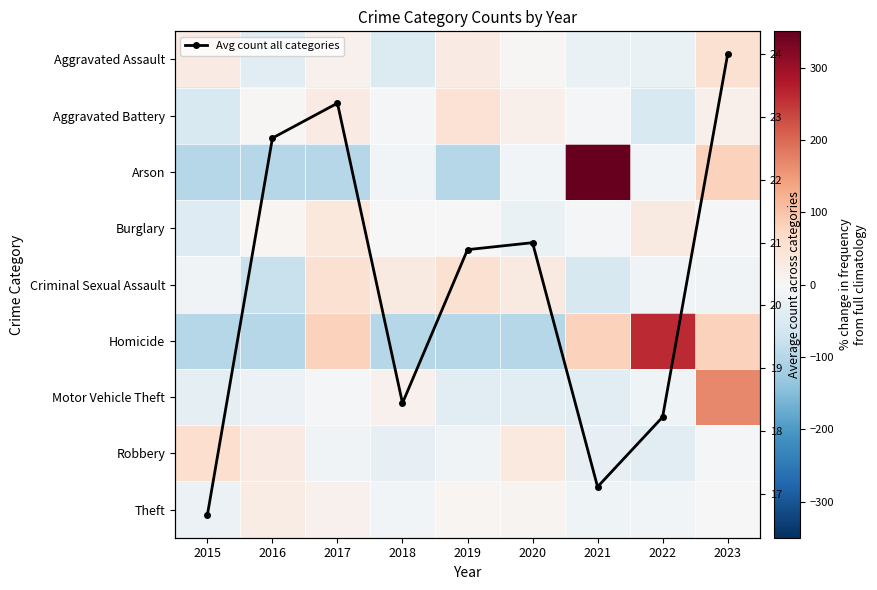

How many values in Arson are above zero?

2